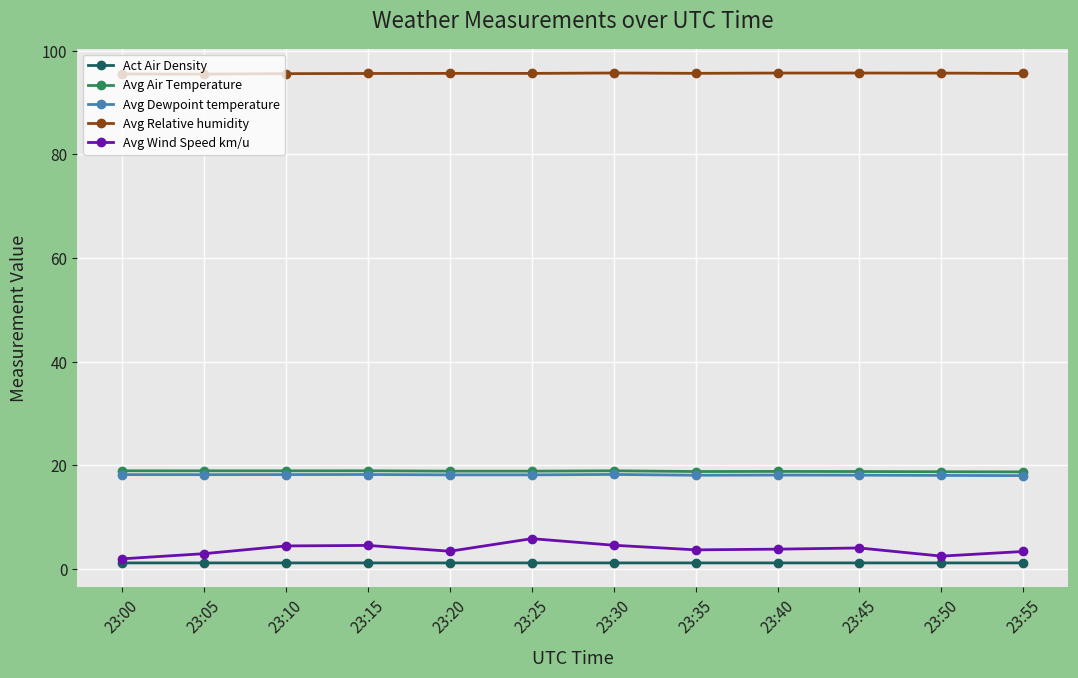

Which series has the widest spread of values?

Avg Wind Speed km/u